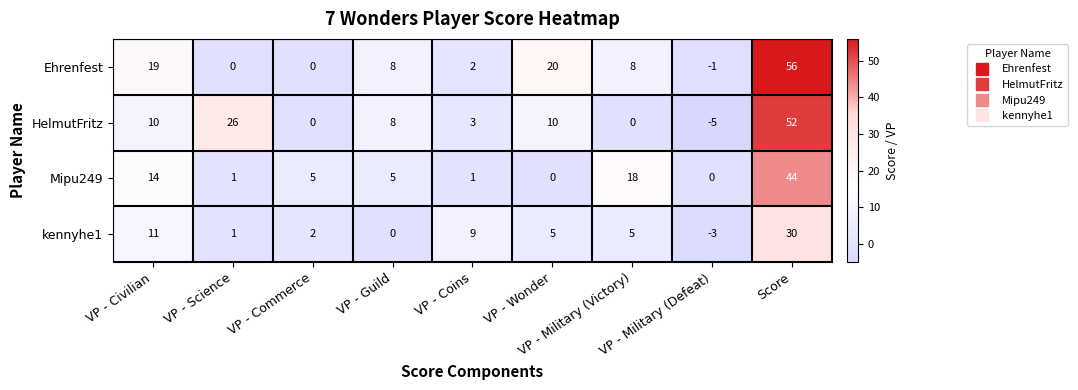

What is the maximum value for Mipu249?

44